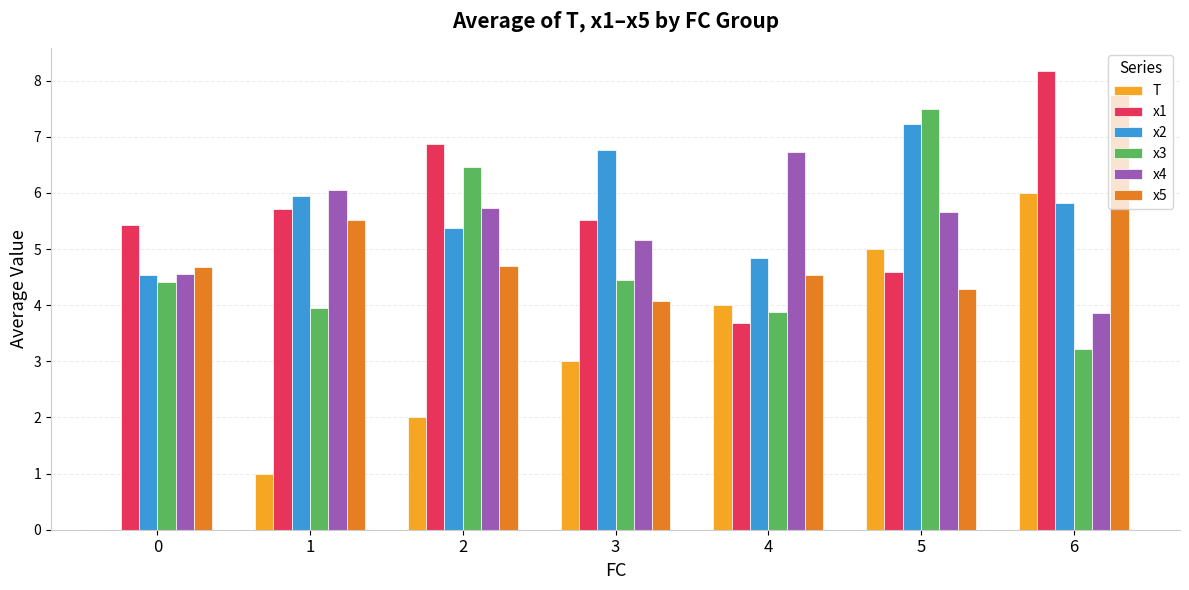

What is the sum of all x1 values?

40.0